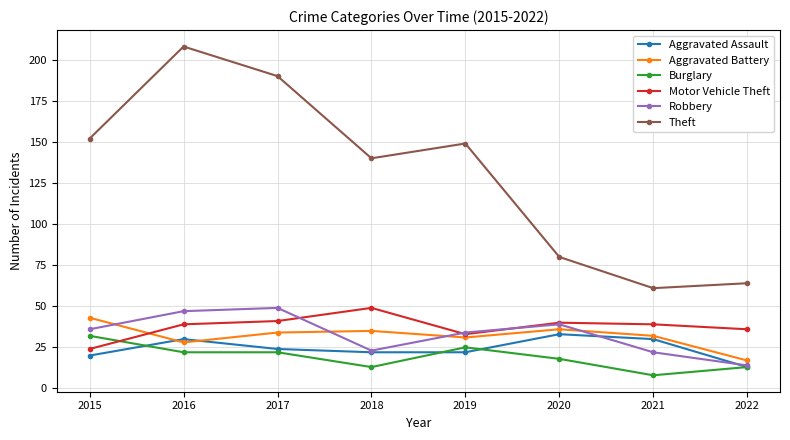

True or false: Motor Vehicle Theft has more than 2 points higher than both neighbors.

False